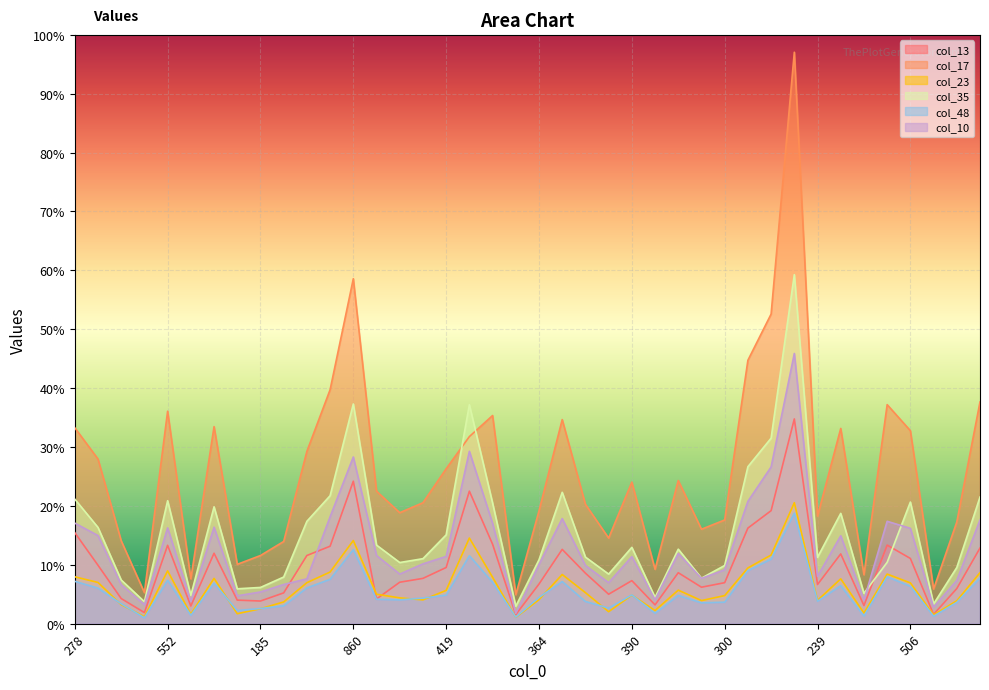

Count the number of data series in this chart.

6